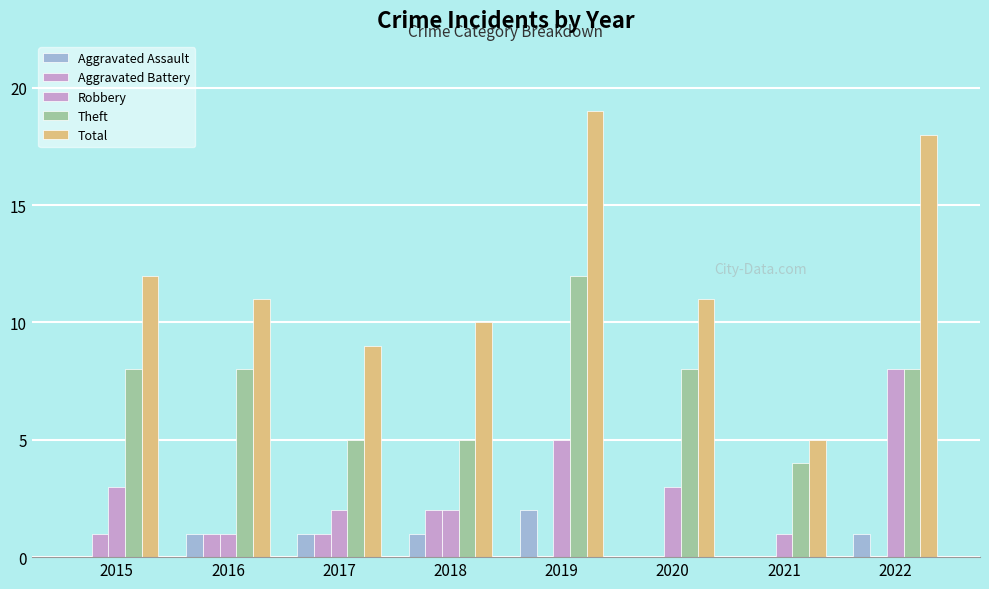

What is the difference between the Aggravated Battery values at 2016 and 2021?

1